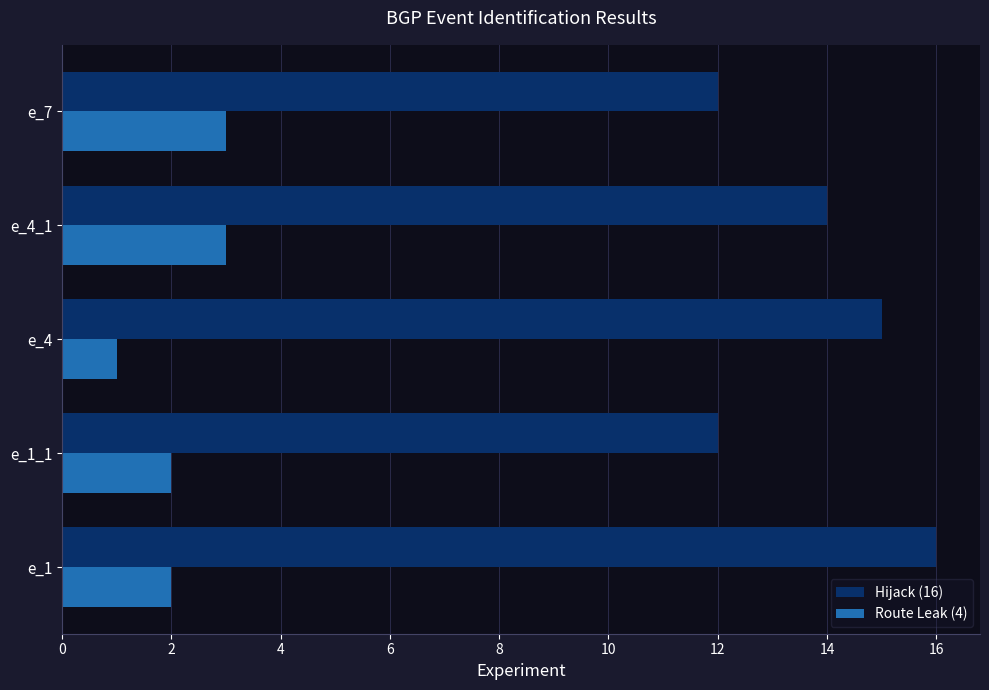

List the series in order of their overall mean, highest first.

Hijack (16), Route Leak (4)